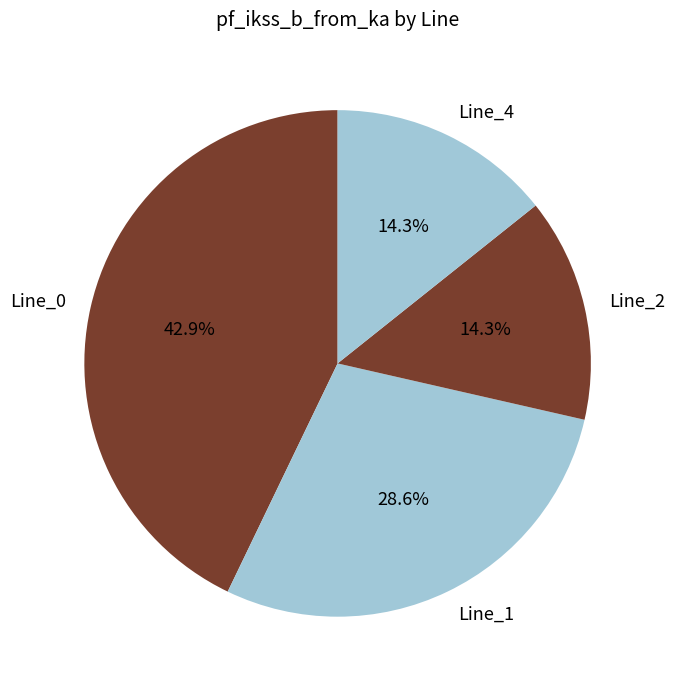

Approximately how many times larger is the value at Line_1 compared to Line_0?

0.7